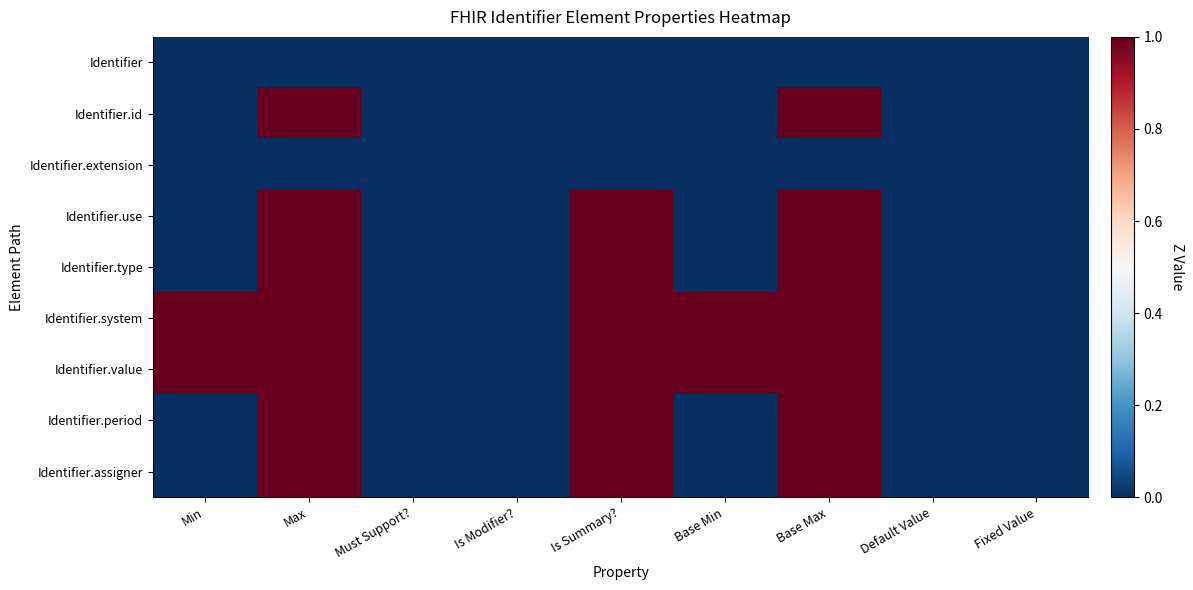

Rank the series at Must Support? from lowest to highest value.

Identifier, Identifier.id, Identifier.extension, Identifier.use, Identifier.type, Identifier.system, Identifier.value, Identifier.period, Identifier.assigner